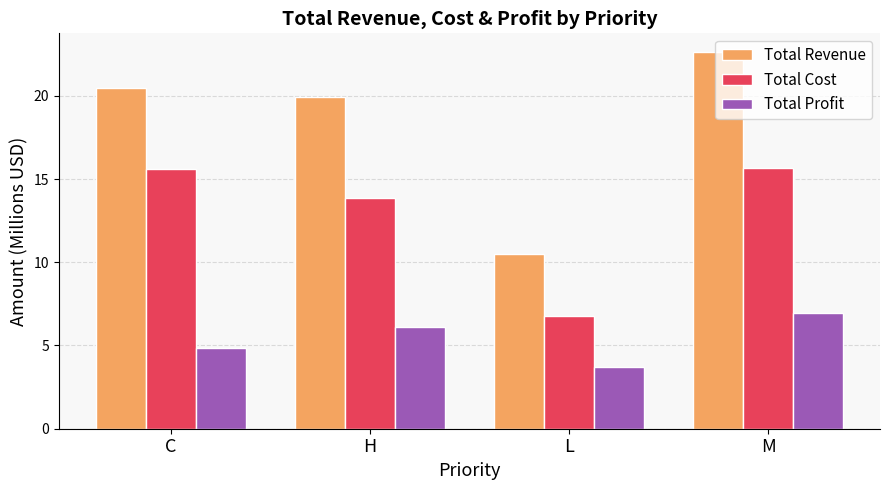

At how many categories does at least one series exceed 6?

4